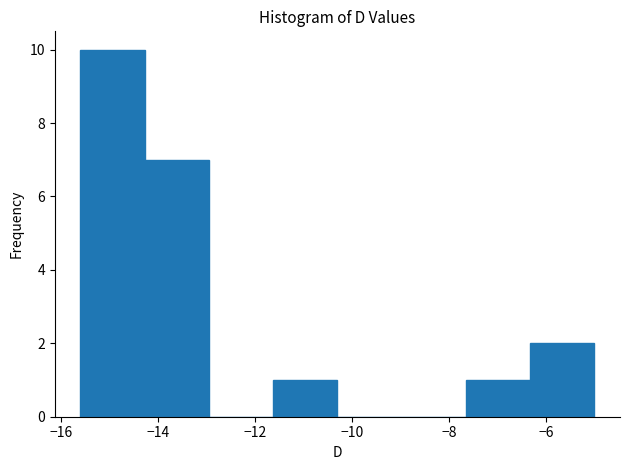

Reading left to right, list every bar in this chart as the range it spans on the x-axis followed by its height. Neither the bar edges nor the heights are printed on the chart, so give them approximately, as read against the axes.

-15.6 to -14.2: 10
-14.2 to -13.0: 7
-13.0 to -11.6: 0
-11.6 to -10.2: 1
-10.2 to -9.0: 0
-9.0 to -7.6: 0
-7.6 to -6.4: 1
-6.4 to -5.0: 2